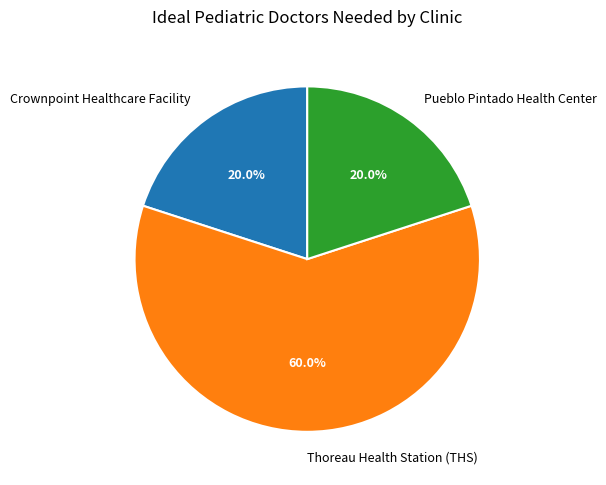

To the nearest percent, what percentage of the pie is Pueblo Pintado Health Center?

20%